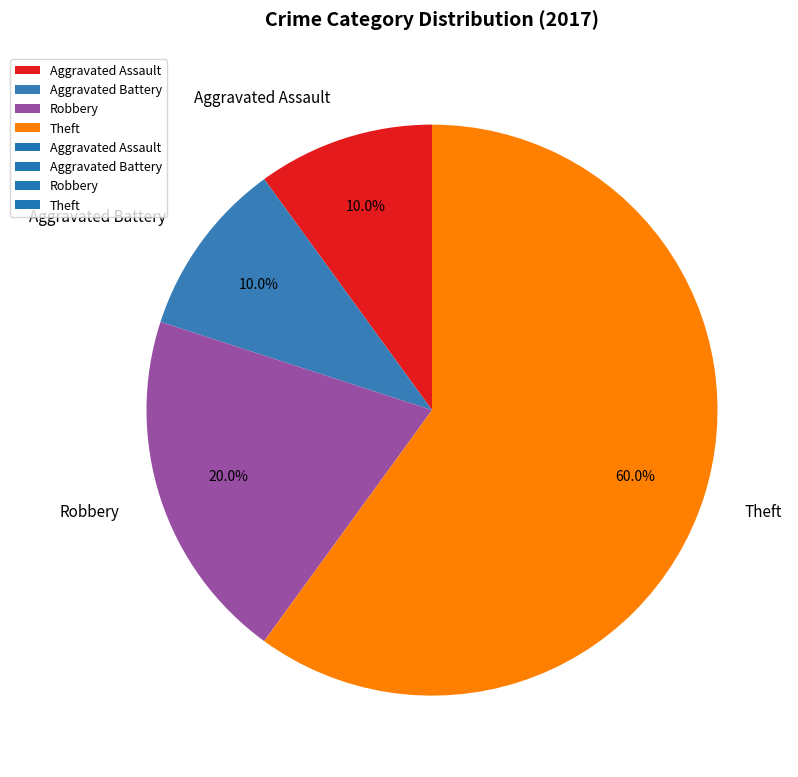

What is the majority slice?

Theft